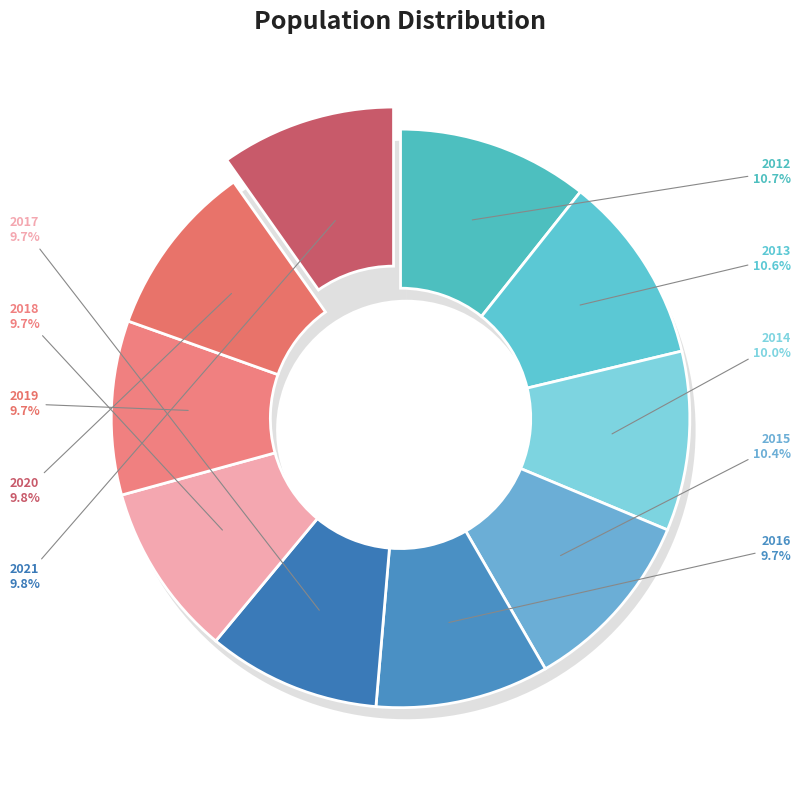

What percentage is NOT represented by 2020?

90.2%